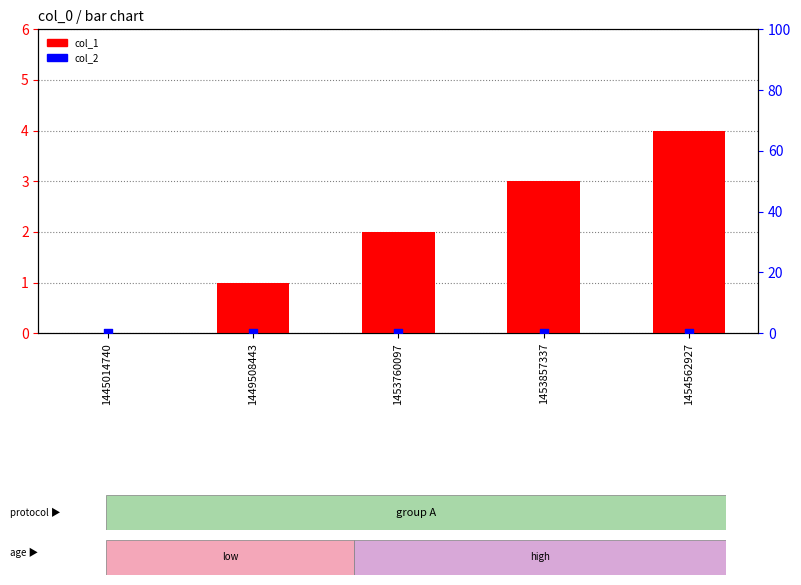

What is the total value across all series at 1453760097?

2